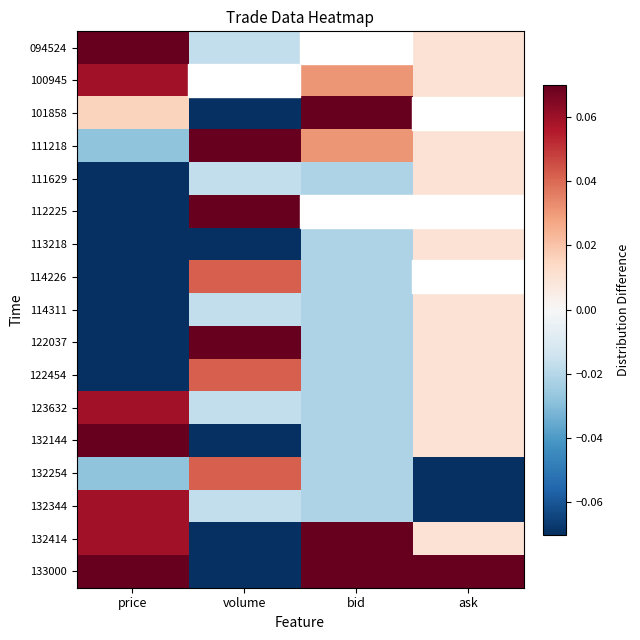

Reading left to right, list all the values displayed in this chart.

094524: price=0.1	volume=-0.0	bid=-0.2	ask=0.0
100945: price=0.1	volume=-0.0	bid=0.0	ask=0.0
101858: price=0.0	volume=-0.1	bid=0.1	ask=0.0
111218: price=-0.0	volume=0.1	bid=0.0	ask=0.0
111629: price=-0.1	volume=-0.0	bid=-0.0	ask=0.0
112225: price=-0.1	volume=0.1	bid=-0.0	ask=0.0
113218: price=-0.1	volume=-0.1	bid=-0.0	ask=0.0
114226: price=-0.1	volume=0.0	bid=-0.0	ask=0.0
114311: price=-0.1	volume=-0.0	bid=-0.0	ask=0.0
122037: price=-0.1	volume=0.2	bid=-0.0	ask=0.0
122454: price=-0.1	volume=0.0	bid=-0.0	ask=0.0
123632: price=0.1	volume=-0.0	bid=-0.0	ask=0.0
132144: price=0.1	volume=-0.1	bid=-0.0	ask=0.0
132254: price=-0.0	volume=0.0	bid=-0.0	ask=-0.2
132344: price=0.1	volume=-0.0	bid=-0.0	ask=-0.2
132414: price=0.1	volume=-0.1	bid=0.1	ask=0.0
133000: price=0.1	volume=-0.1	bid=0.1	ask=0.2